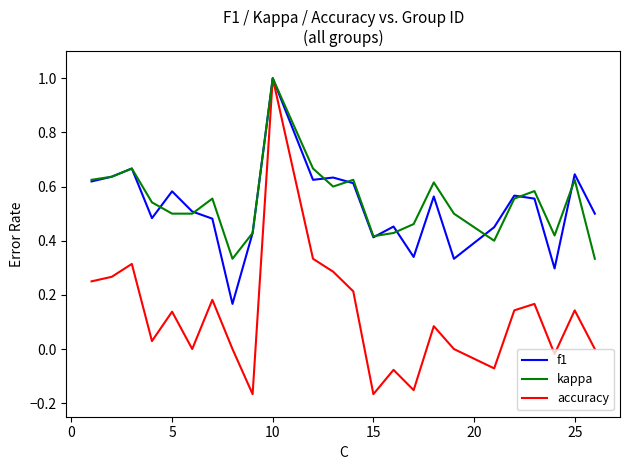

How many f1 values are between 0 and 1?

24